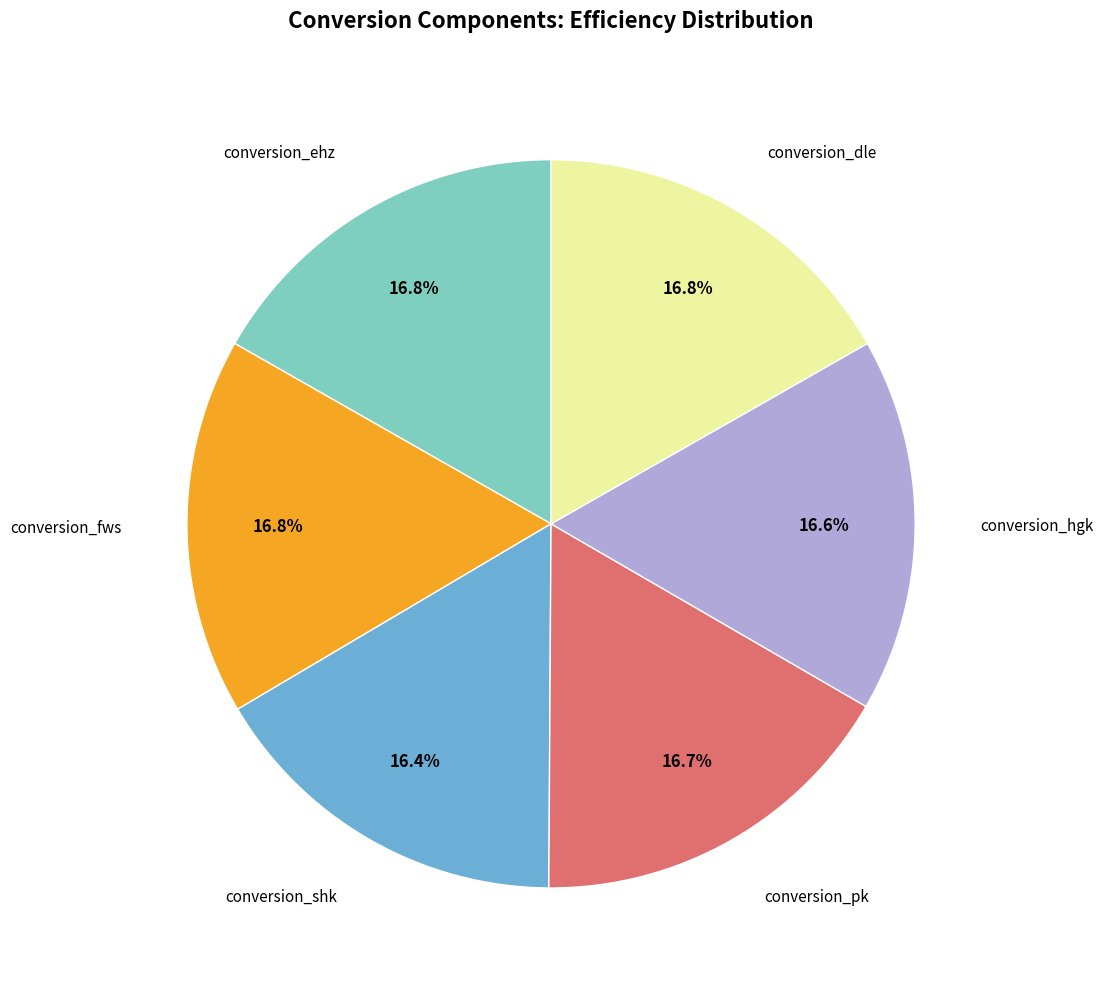

Does any single category account for the majority?

No